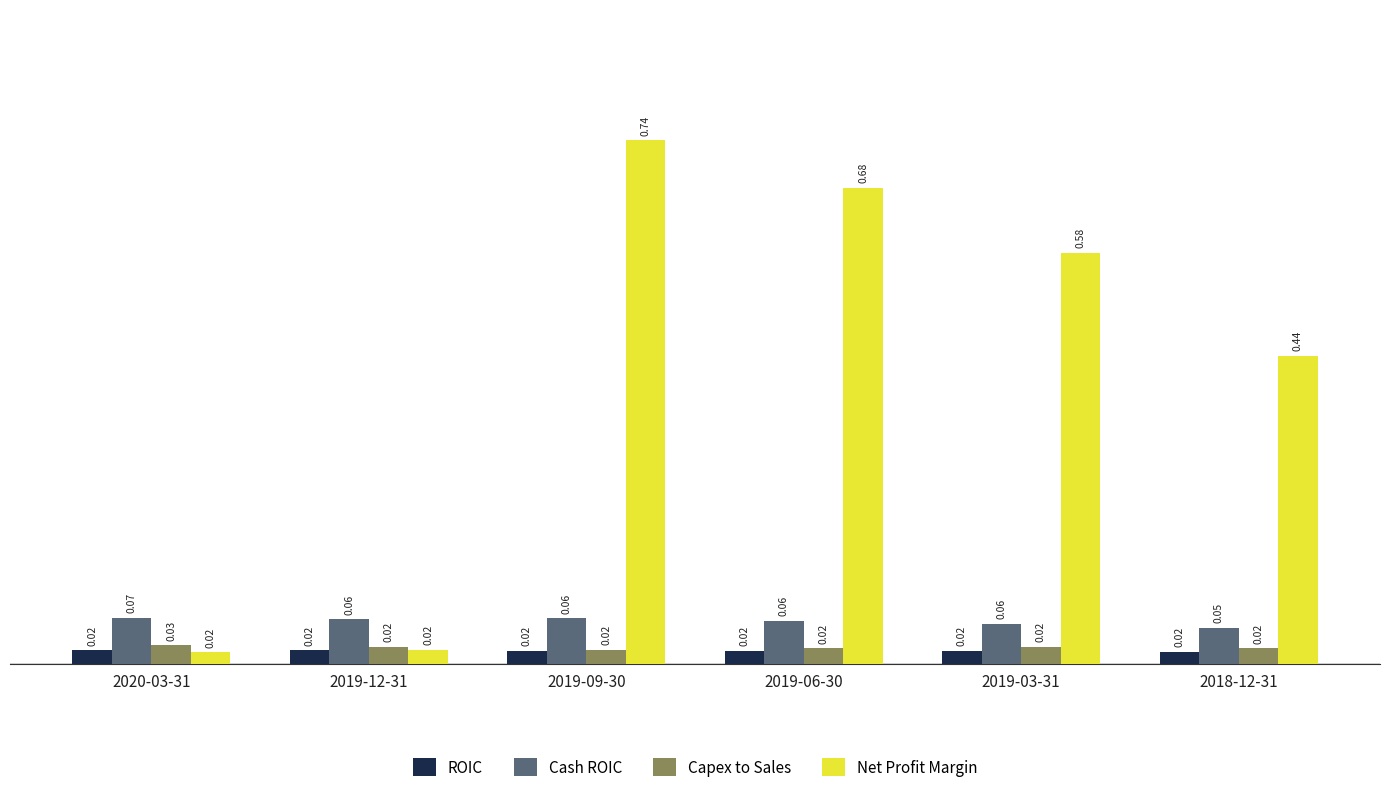

How many bars are there in each group?

4